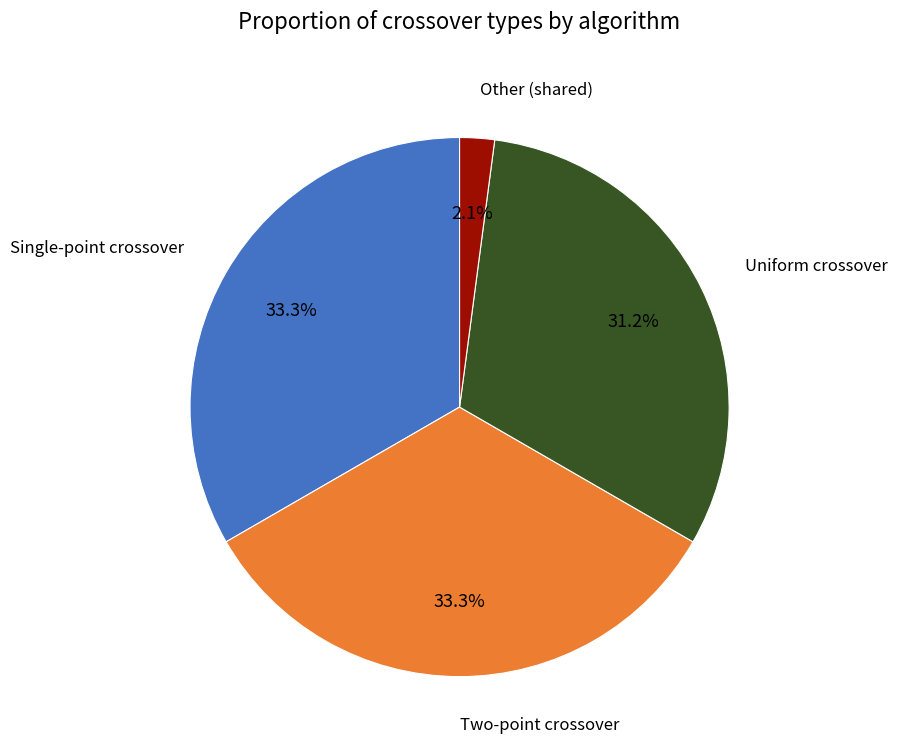

Combined, do Two-point crossover and Single-point crossover account for over 50%?

Yes